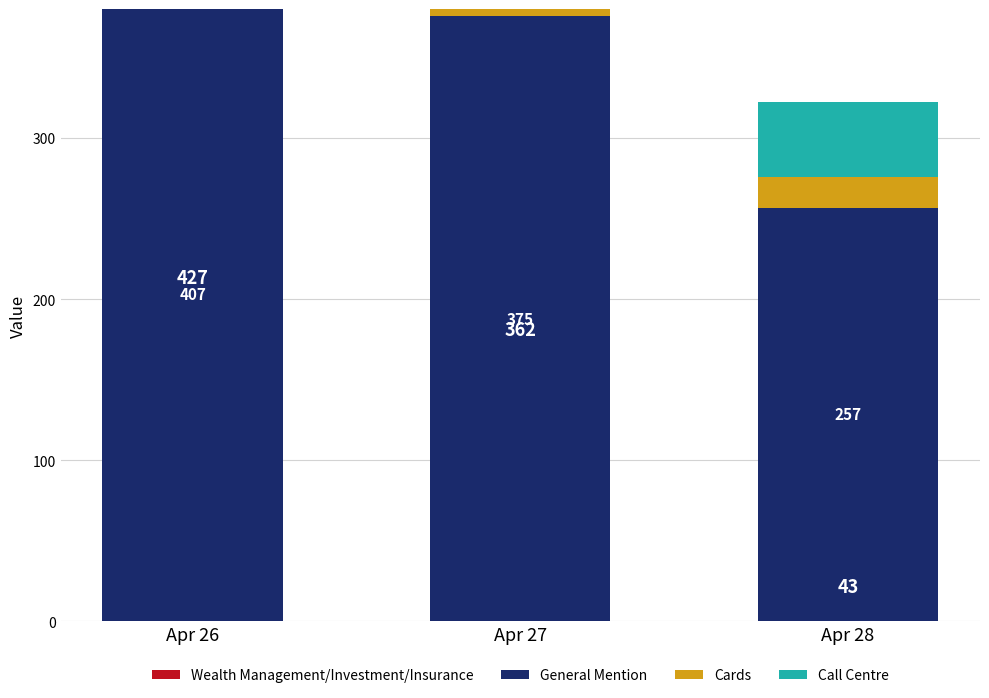

What is the difference between the maximum and minimum values in the General Mention series?

150.0